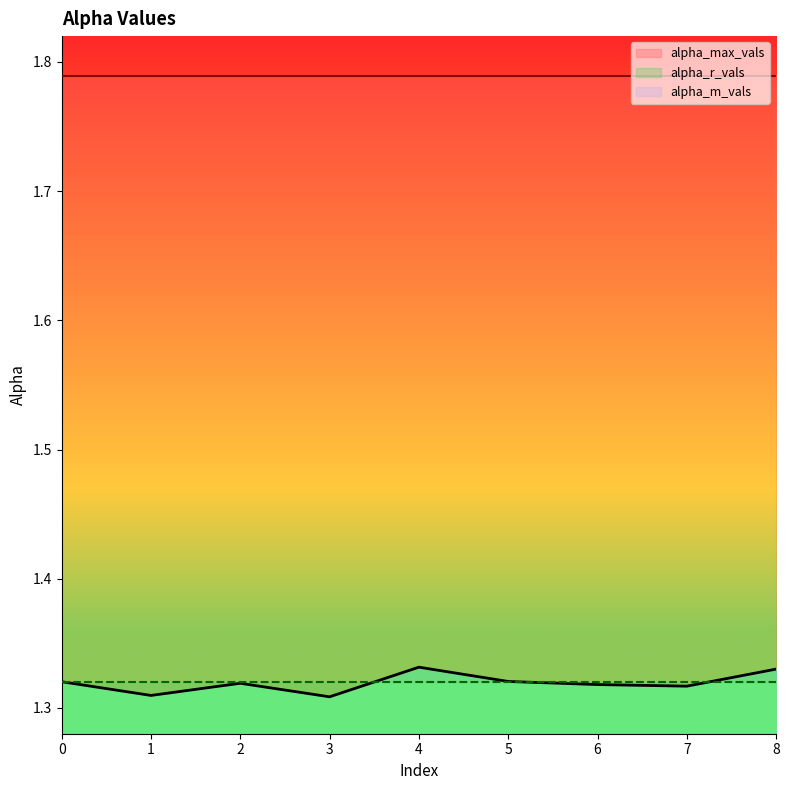

Is the value of alpha_m_vals at 3 greater than the value of alpha_max_vals at 0?

No